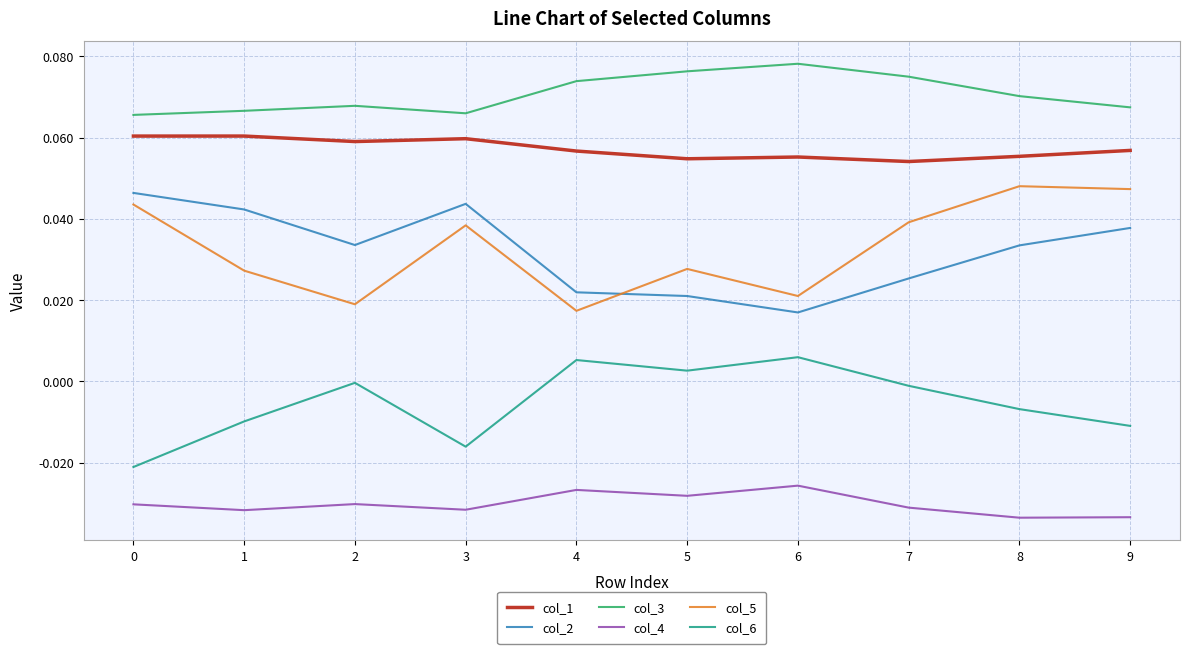

Which series changed the most between 5 and 8?

col_5